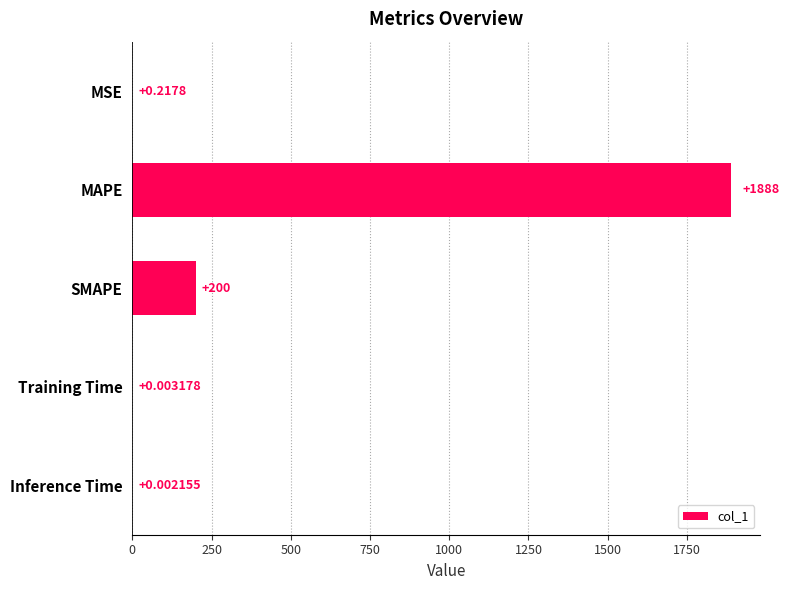

Between MSE and Training Time, which is larger?

MSE